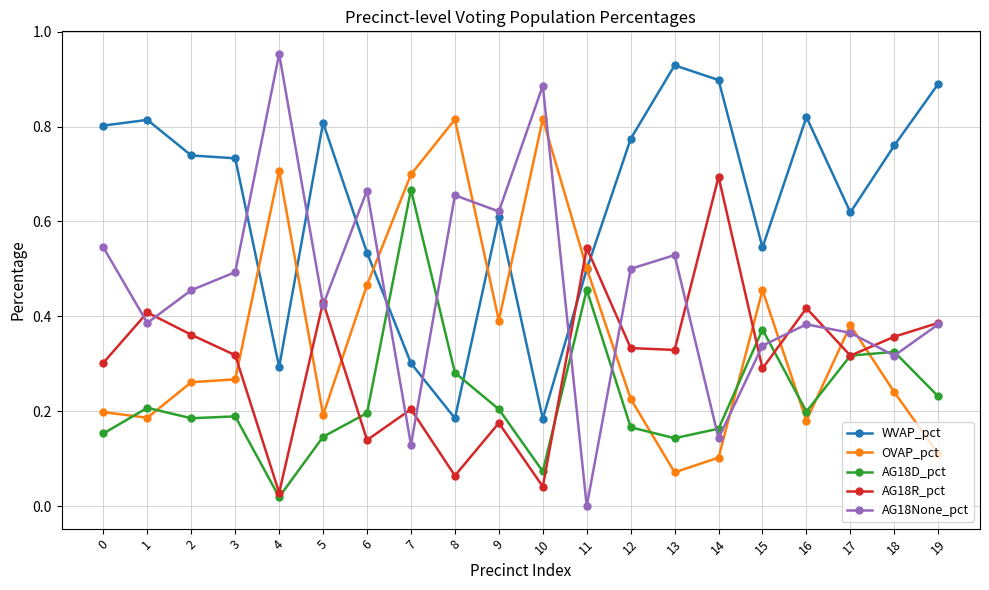

At which category does OVAP_pct reach its first local valley?

1